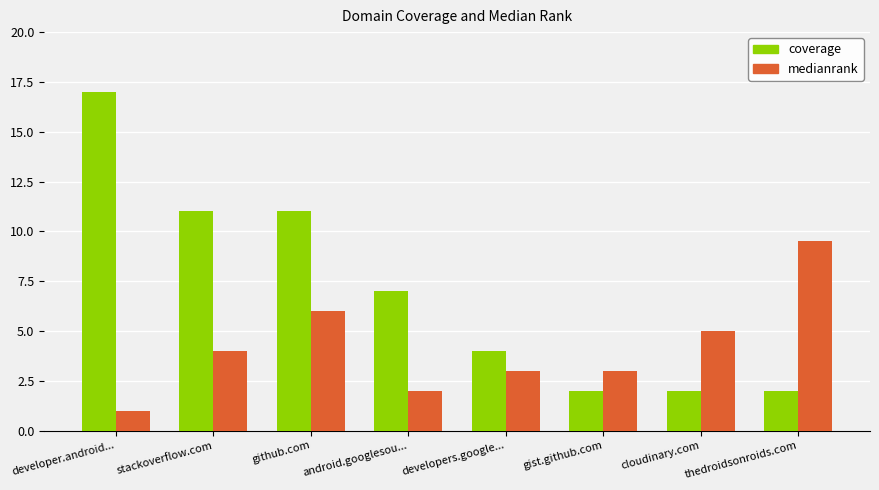

How many values in the medianrank series are below 4?

4